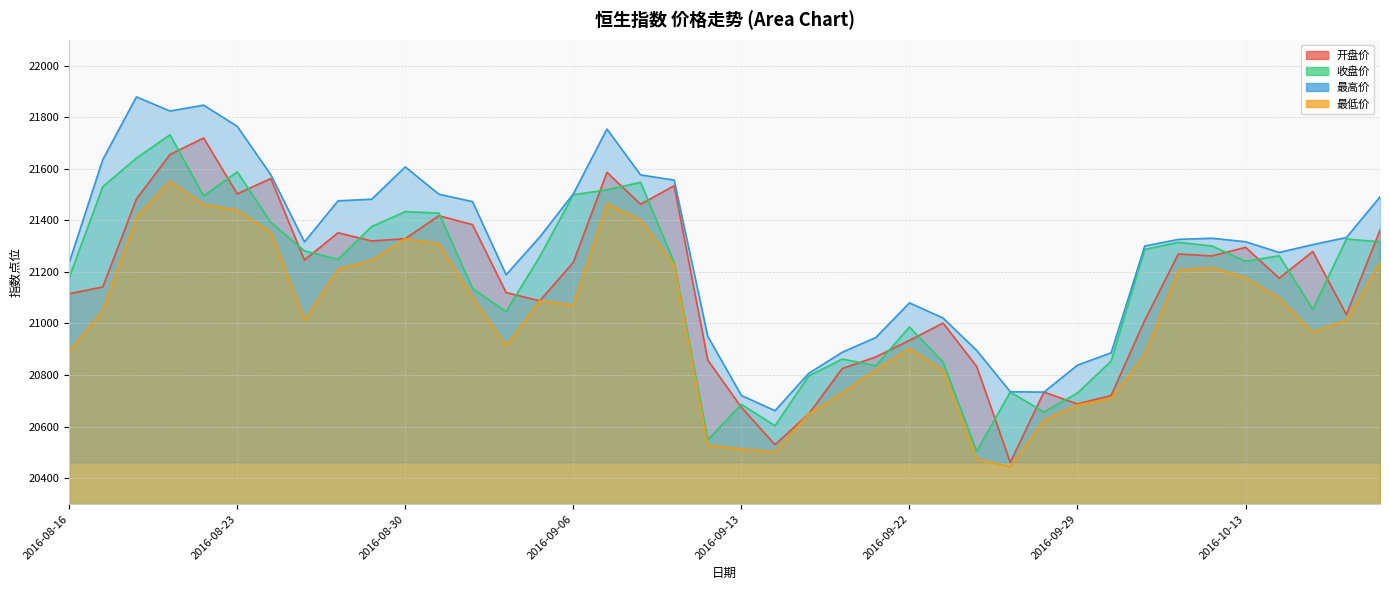

At which label does 开盘价 first exceed 21236?

2016-08-18